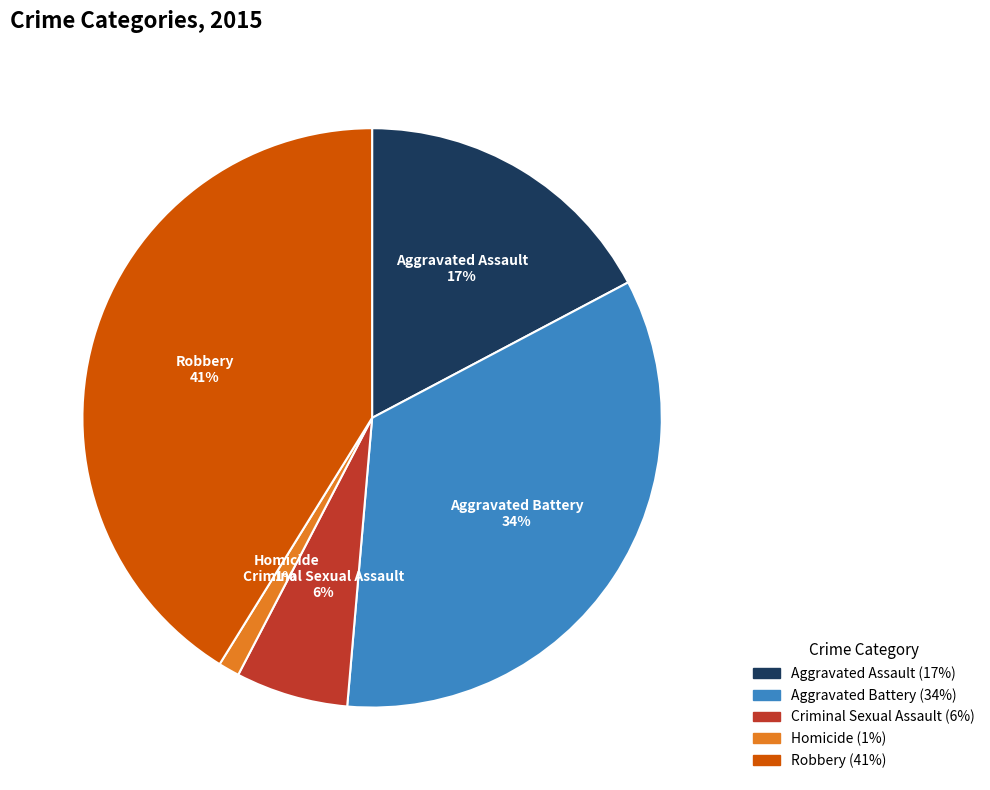

Is Aggravated Battery the majority of the pie?

No